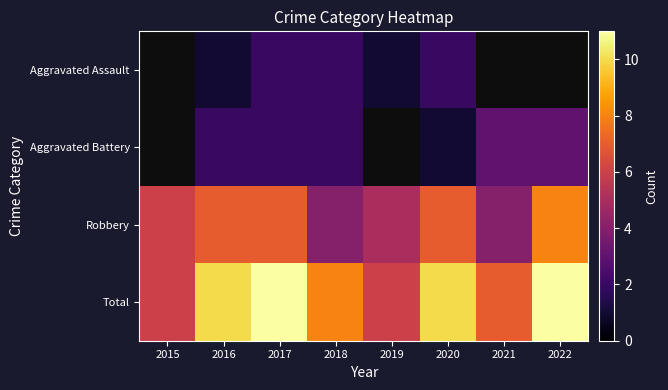

The value of Total at 2015 is 6.0. True or false?

True